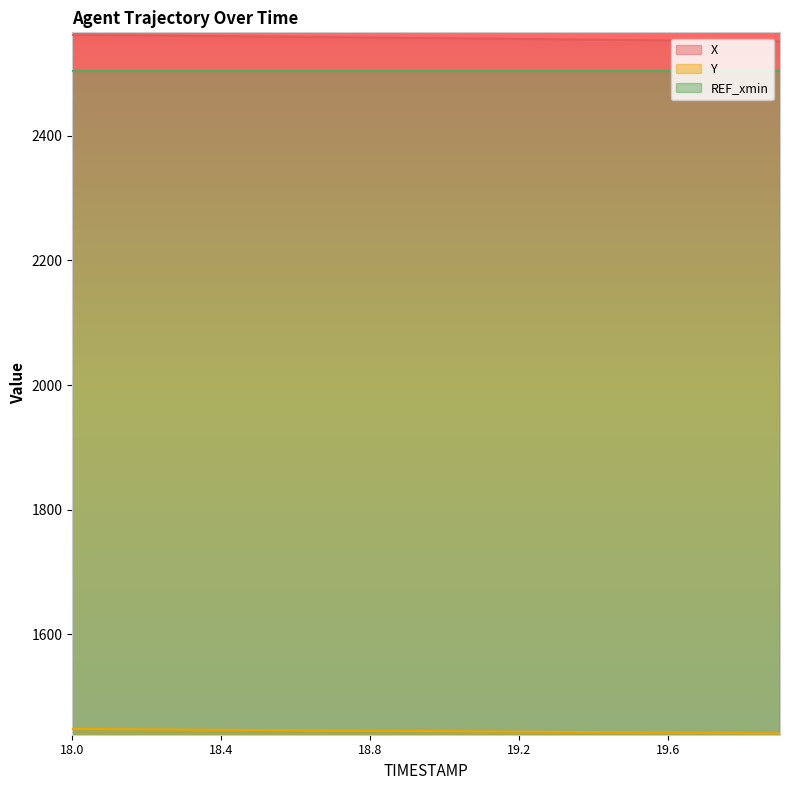

What is the sum of the Y values at 19.8 and 19.4?

2885.2